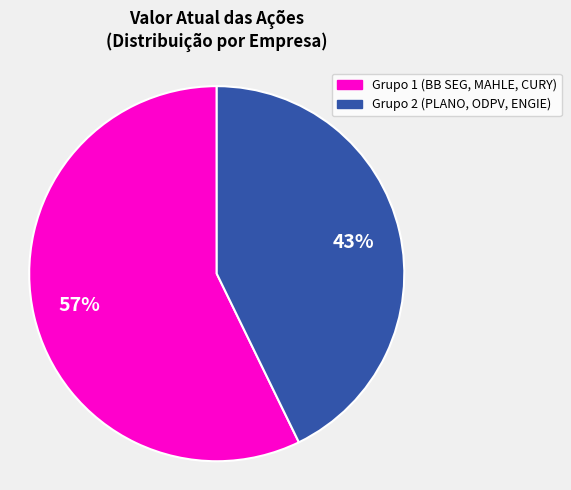

True or false: Grupo 2 (PLANO, ODPV, ENGIE) accounts for 43% of the total.

True